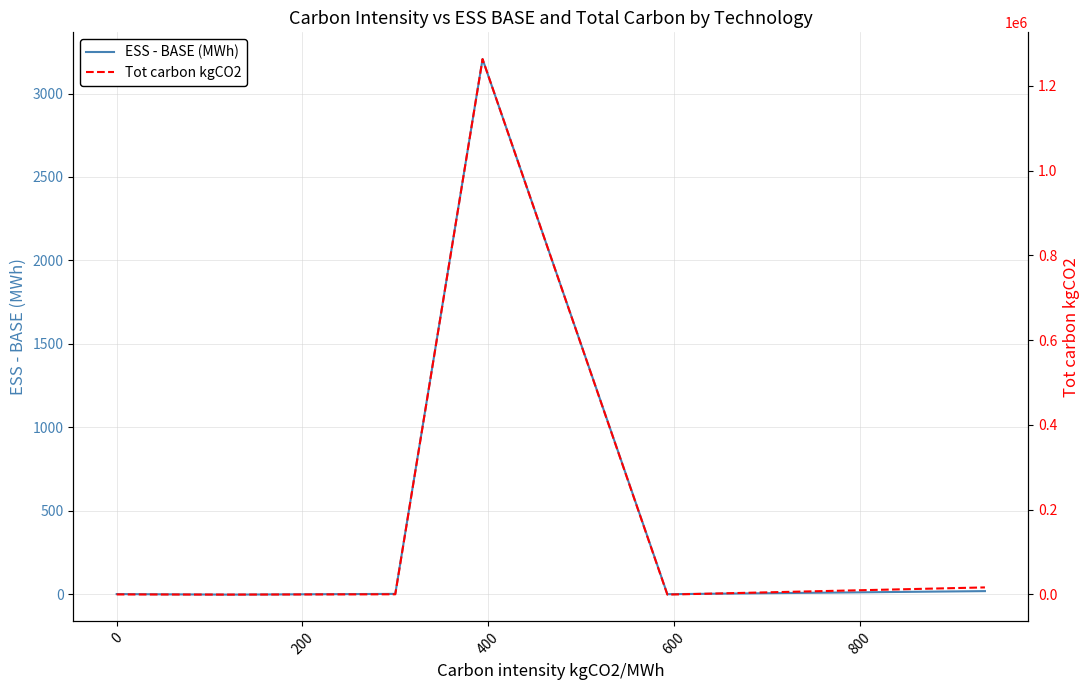

Which series ends up on top after the final intersection of ESS - BASE (MWh) and Tot carbon kgCO2?

Tot carbon kgCO2